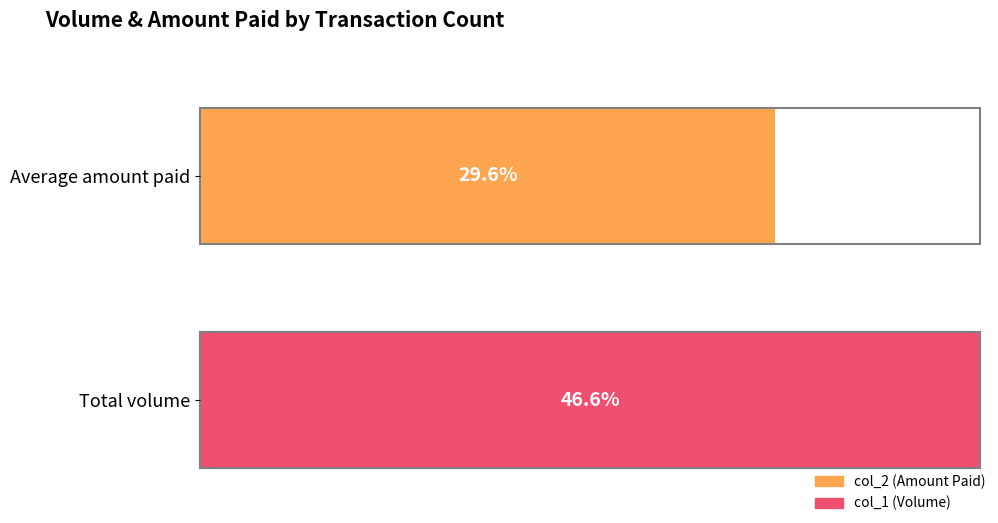

How many series are shown in this chart?

2